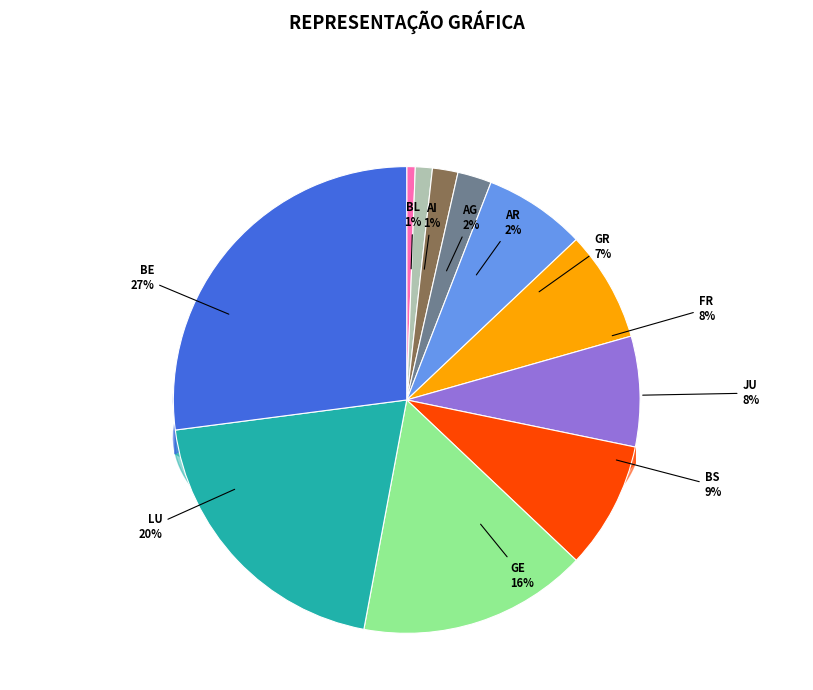

To the nearest percent, what is the combined percentage of BL and AI?

2%